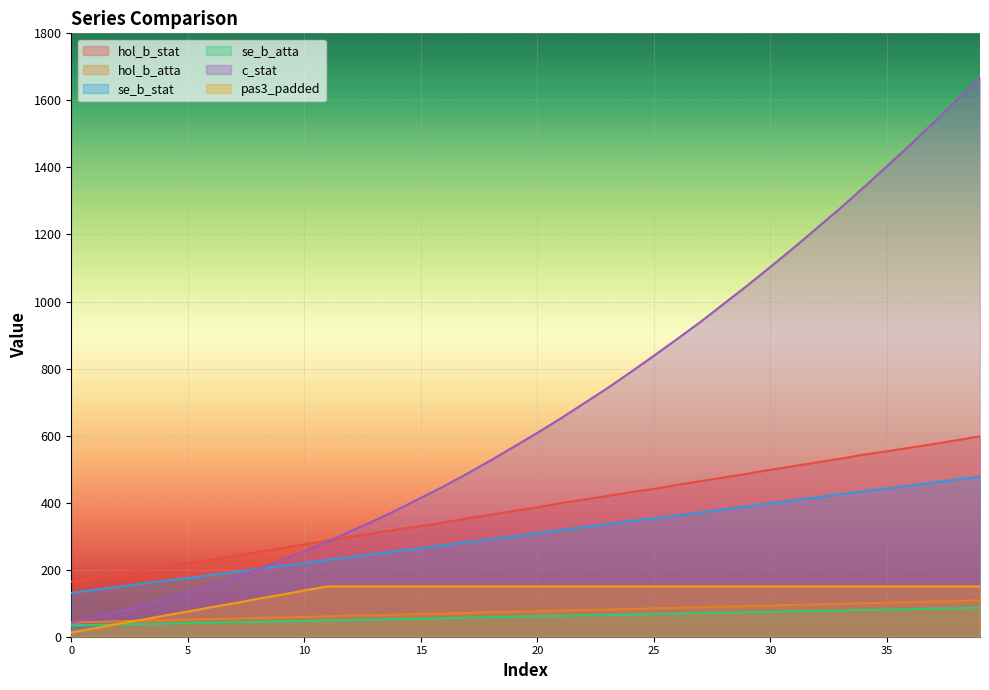

What are all the series names shown in the legend?

hol_b_stat, hol_b_atta, se_b_stat, se_b_atta, c_stat, pas3_padded